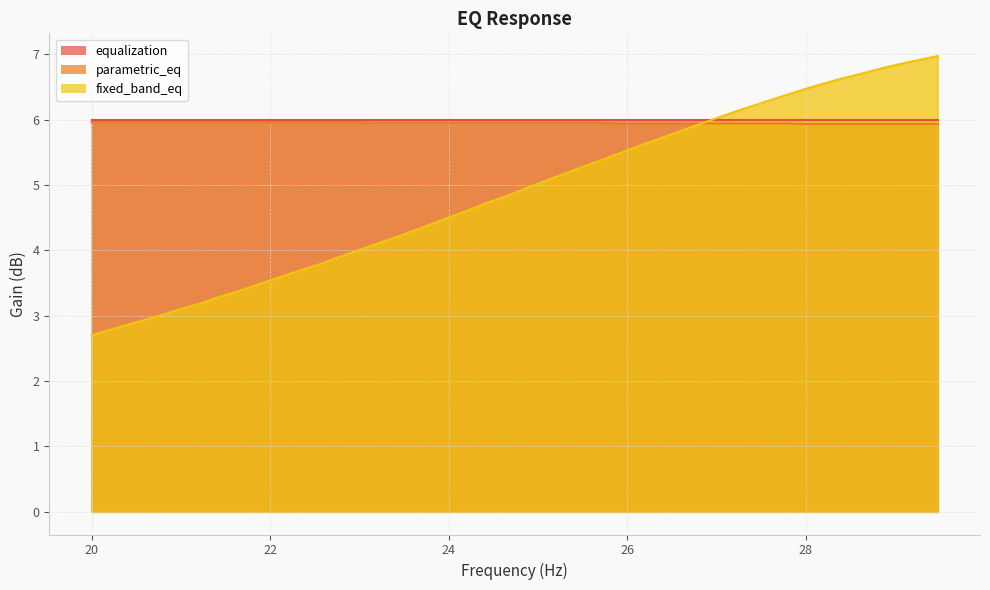

What position from the right is 21.87?

31